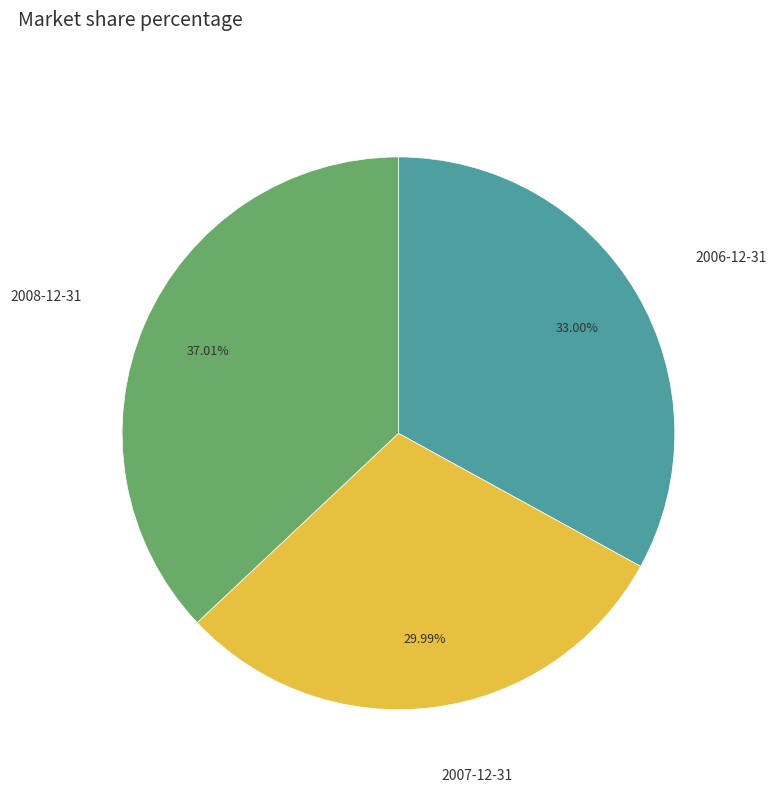

What portion of the pie excludes 2008-12-31?

63.0%